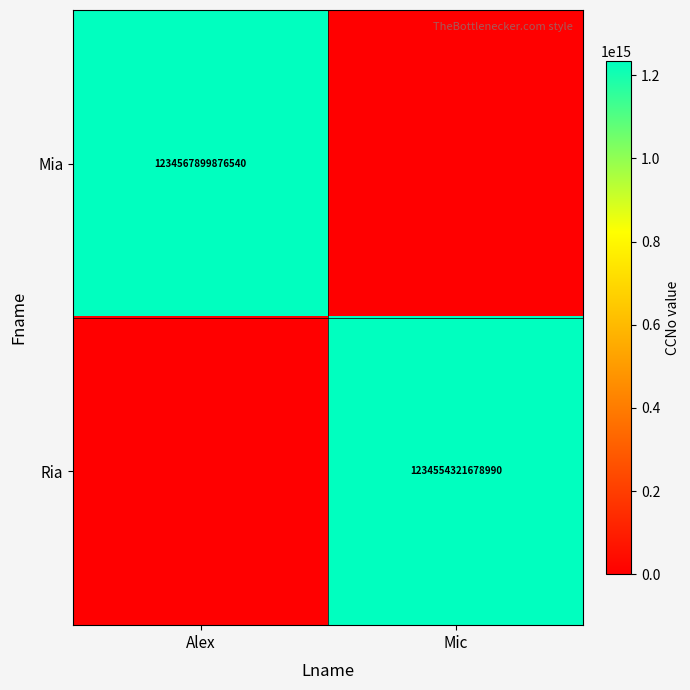

At which category does the chart reach its peak across all series?

Alex